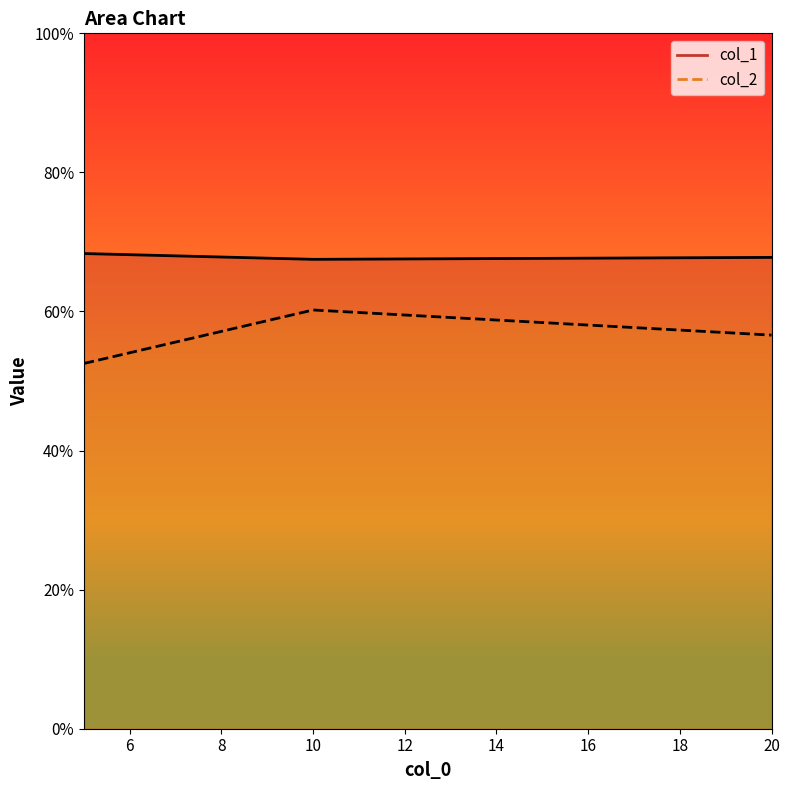

Is it true that col_2 equals 0.6 at 20?

True